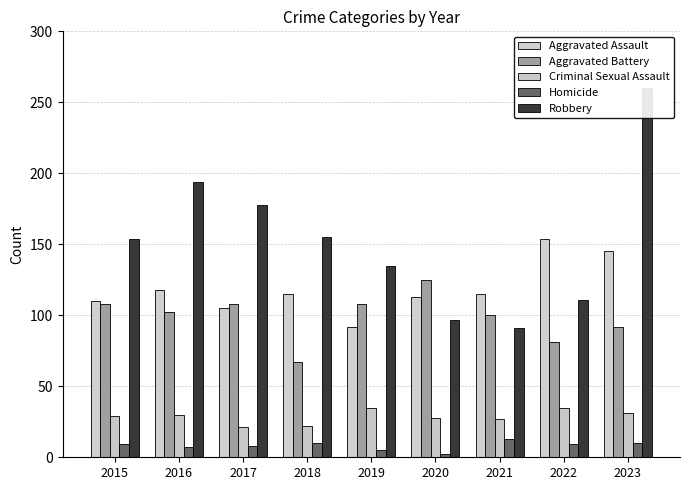

Which label corresponds to the largest value in the chart?

2023